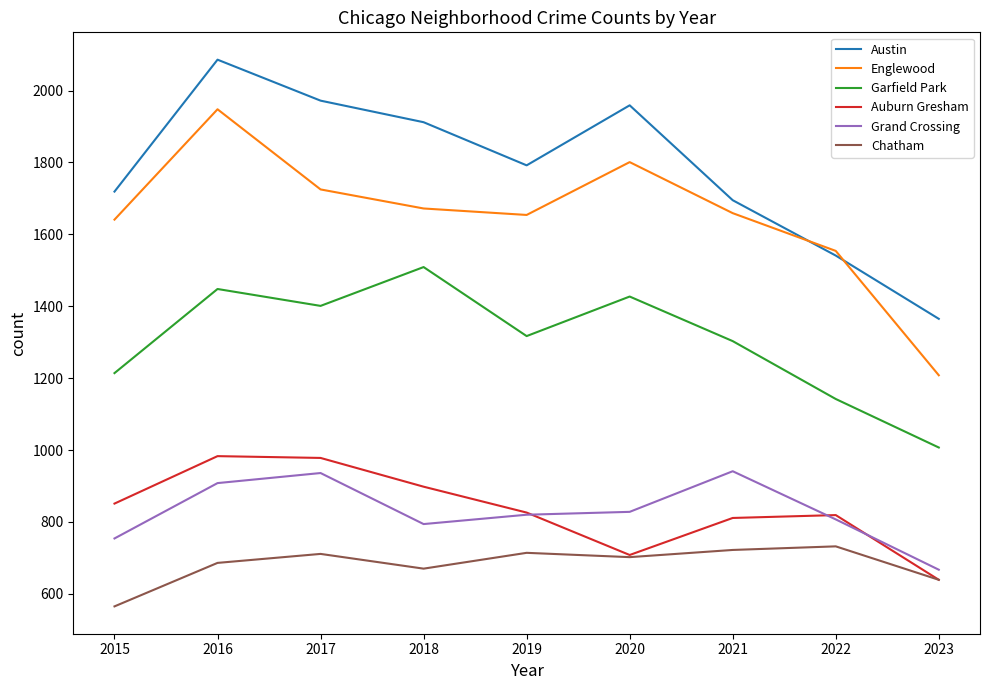

Which series has the largest total across all categories?

Austin